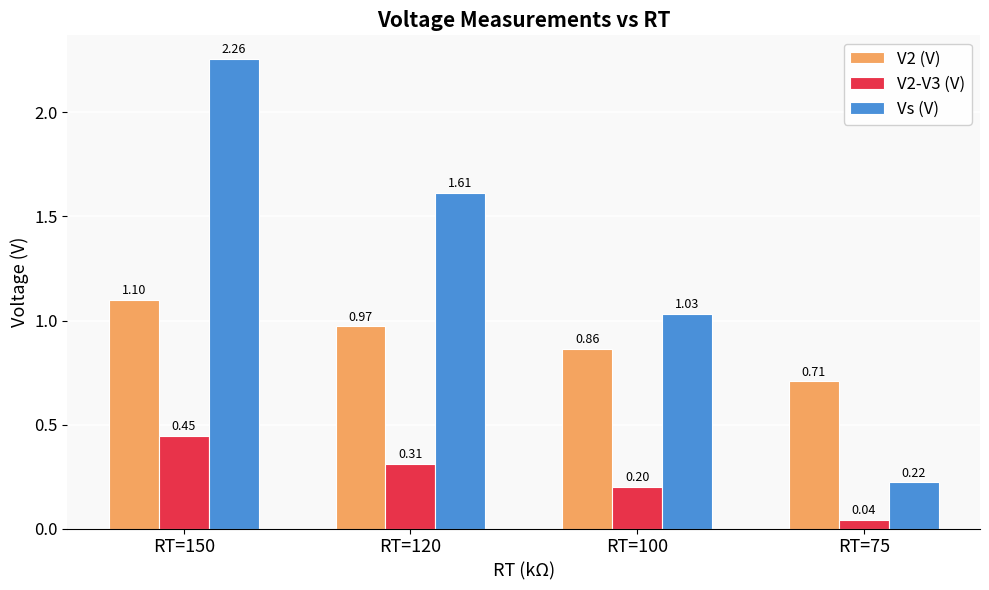

Is the value of V2 (V) at RT=120 greater than the value of Vs (V) at RT=120?

No